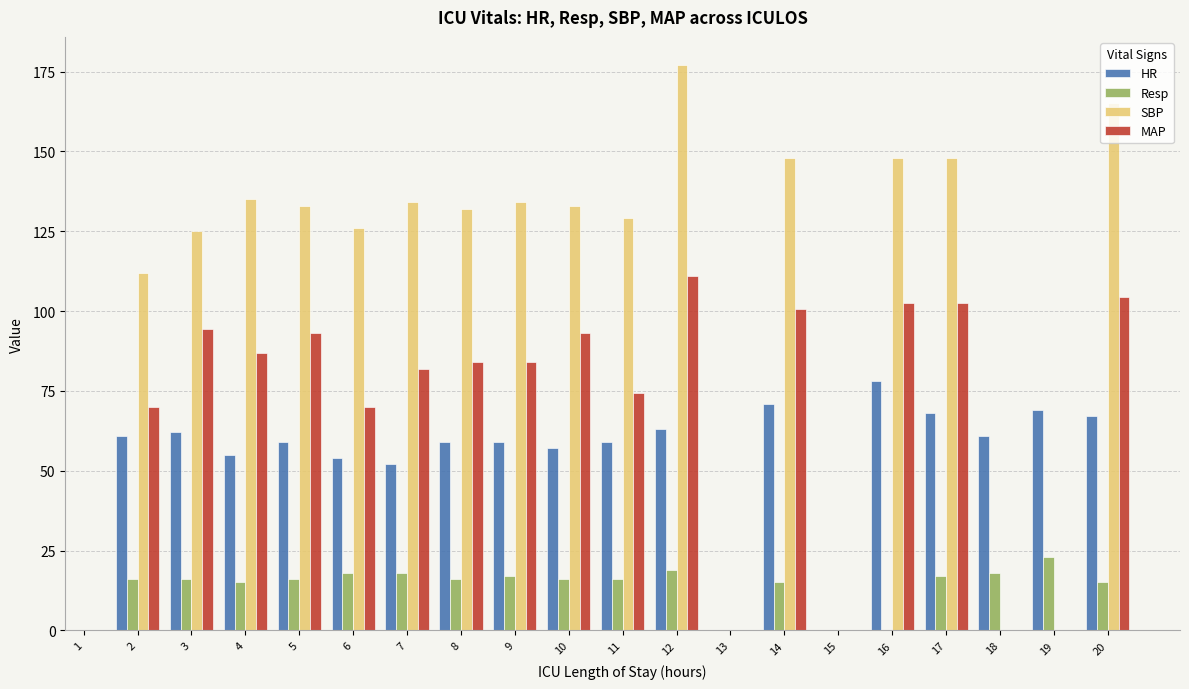

Are the bars horizontal?

No